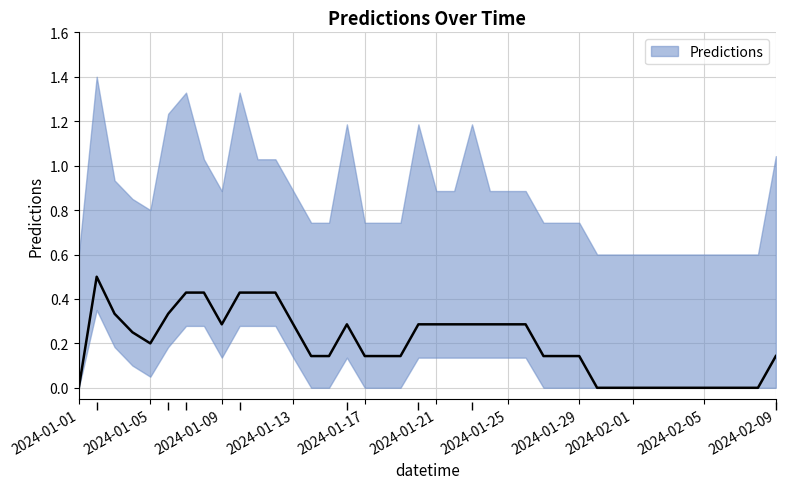

True or false: the data has more than 1 interior local peaks.

True